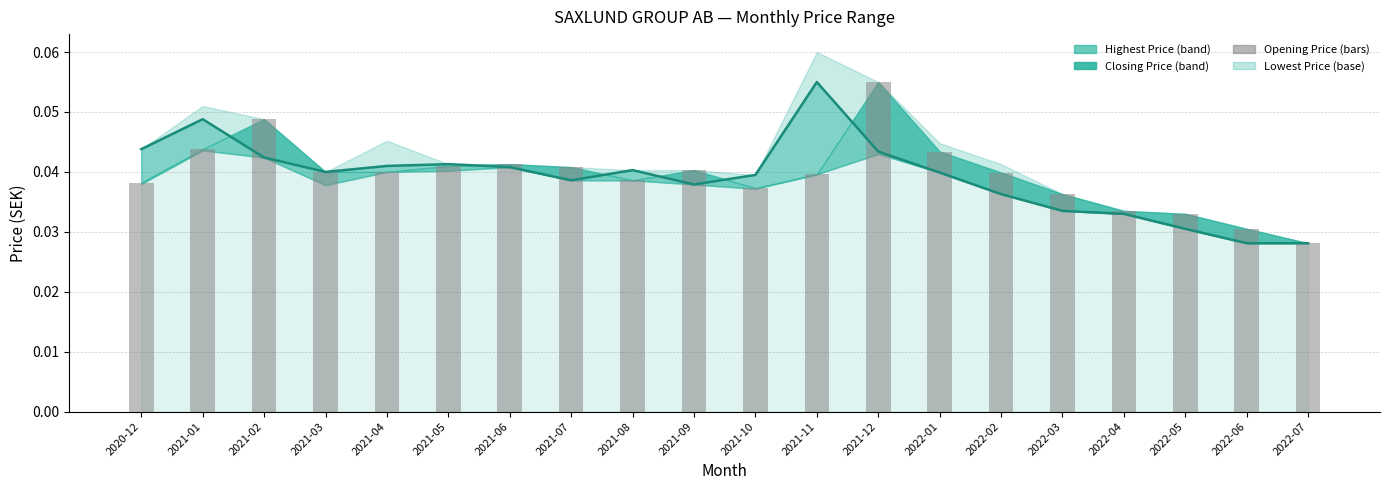

How many categories are shown in the chart?

20